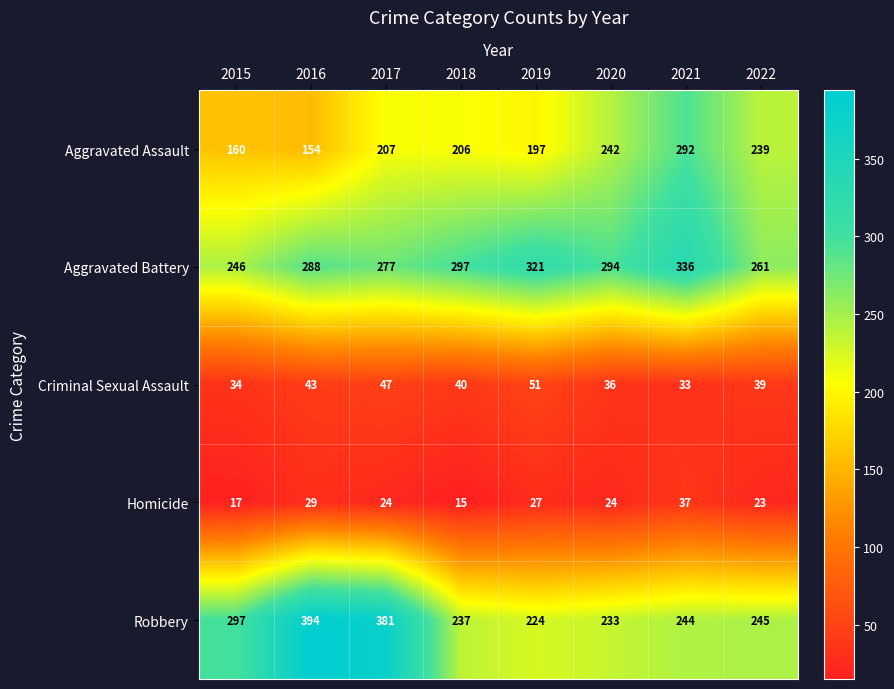

What is the difference between the second highest and minimum values in the Homicide series?

14